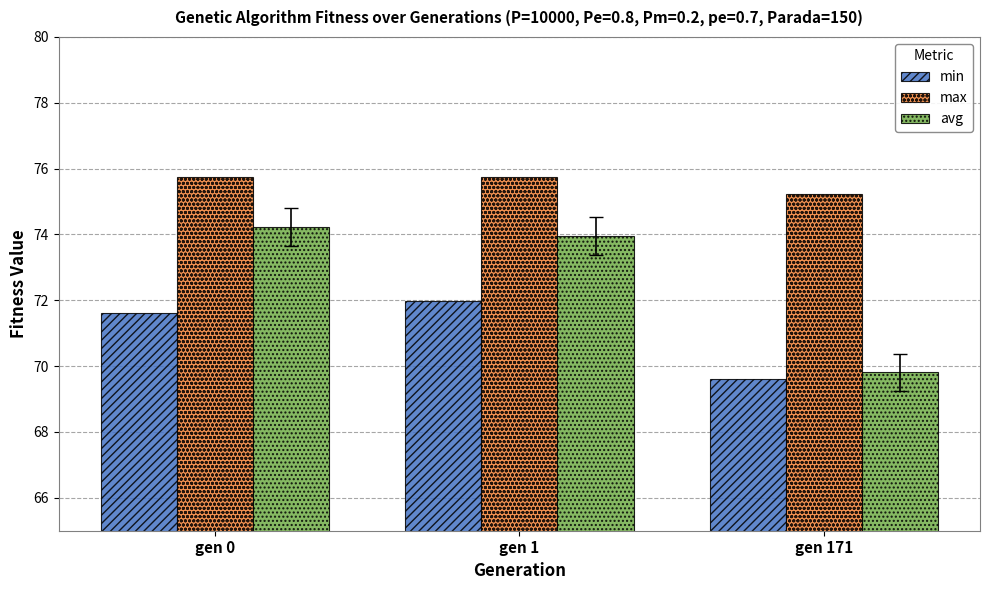

What is the difference between the max values at gen 0 and gen 171?

0.5